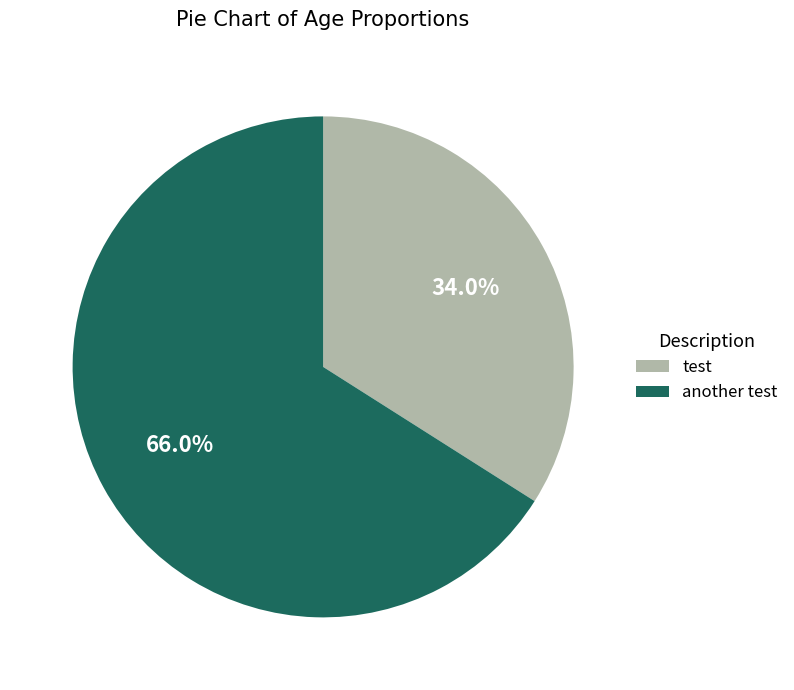

Which category accounts for the majority?

another test